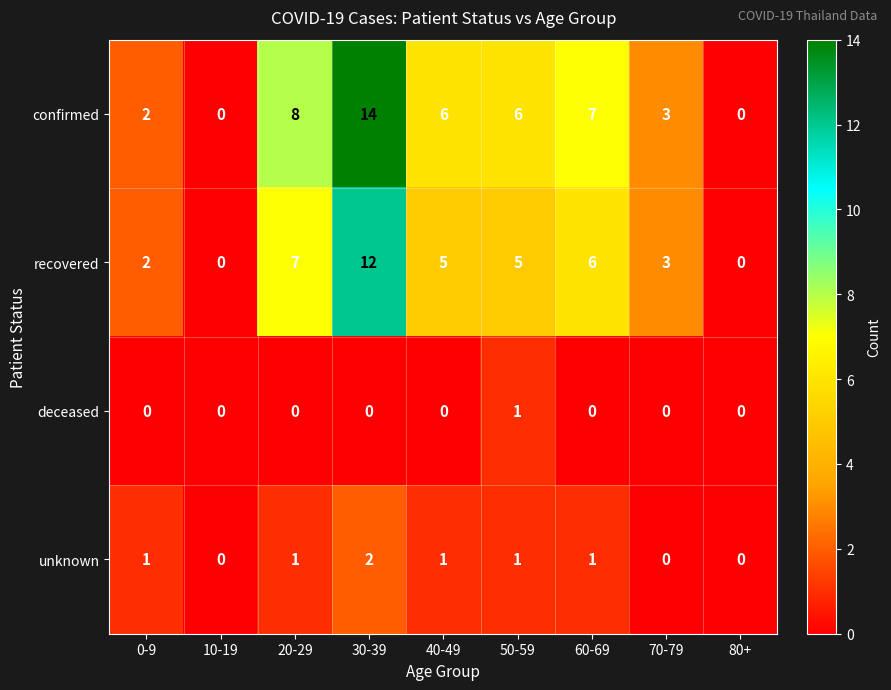

What is the total value across all series at 60-69?

14